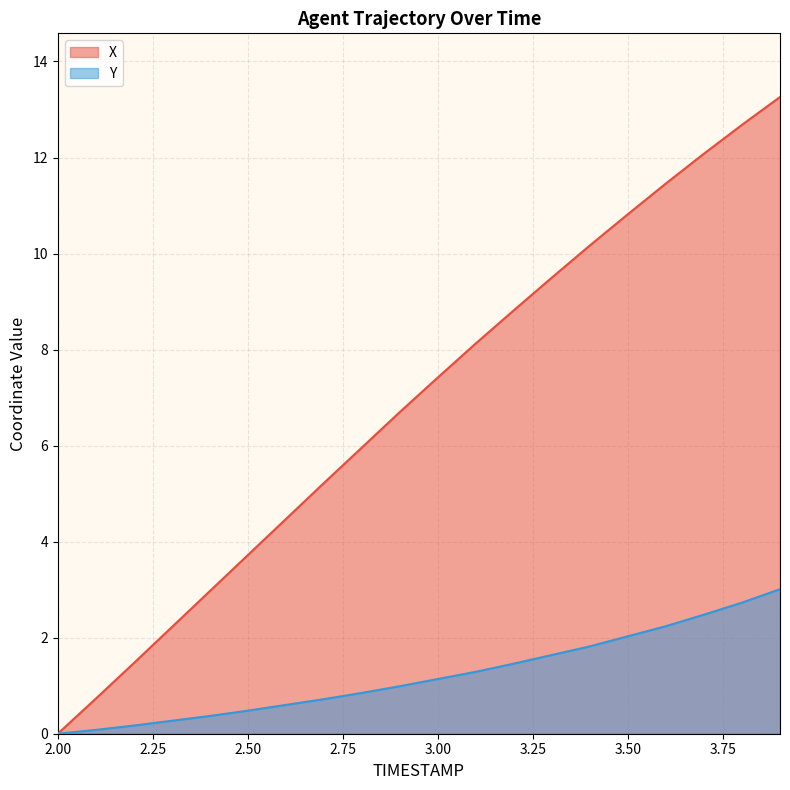

List the labels in order of X value, largest first.

3.9, 3.8, 3.7, 3.6, 3.5, 3.4, 3.3, 3.2, 3.1, 3.0, 2.9, 2.8, 2.7, 2.6, 2.5, 2.4, 2.3, 2.2, 2.1, 2.0